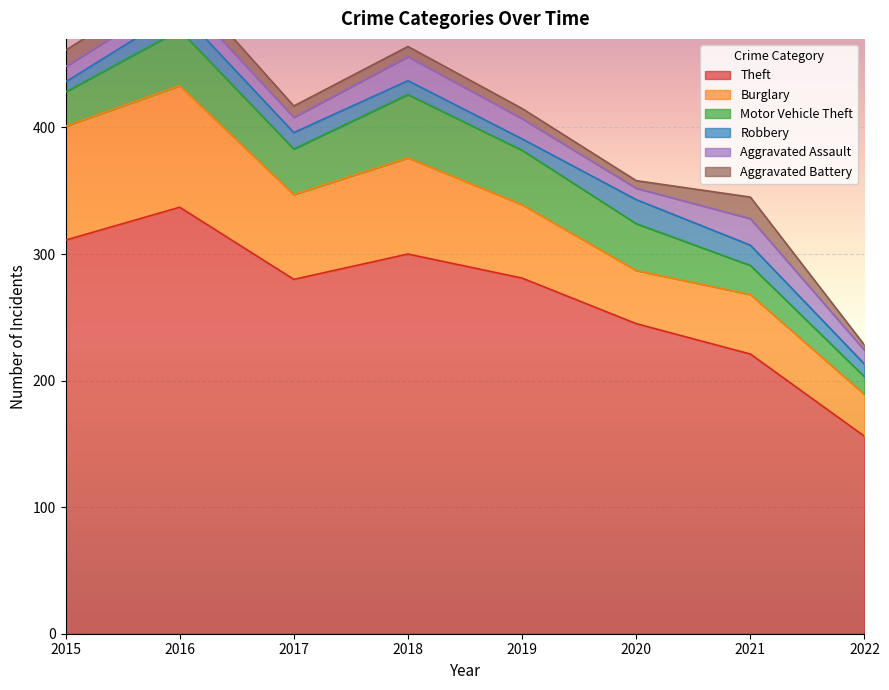

Which series changed the most between 2016 and 2021?

Theft